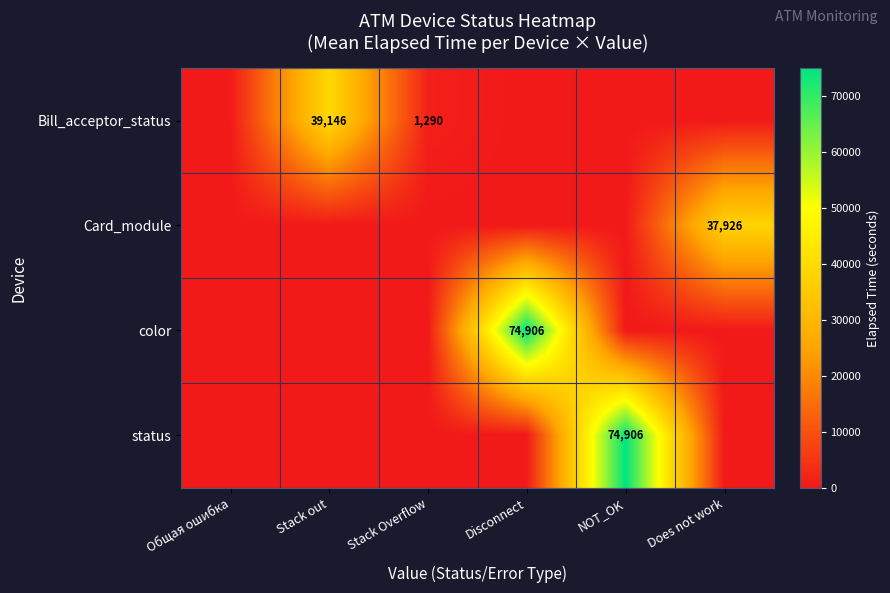

Is it true that status equals 33552 at NOT_OK?

False